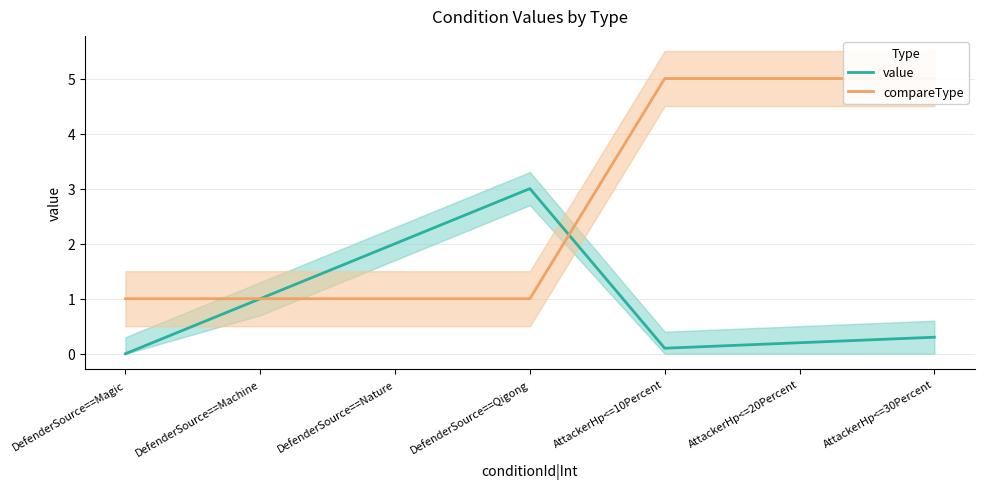

Between AttackerHp<=20Percent and AttackerHp<=30Percent, which series saw the biggest shift?

value